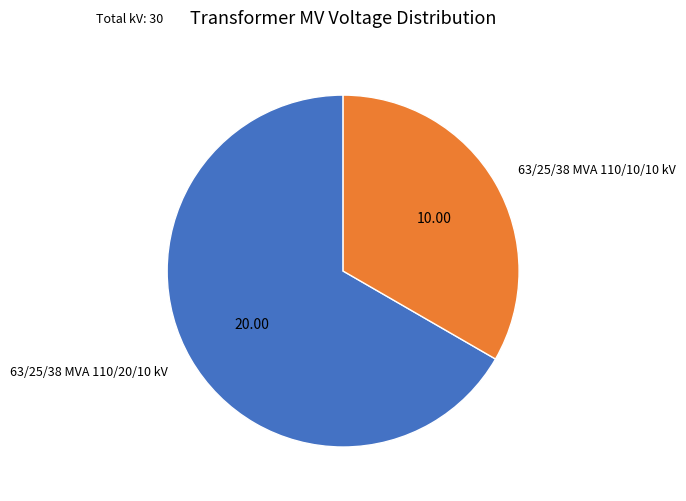

What is the majority slice?

63/25/38 MVA 110/20/10 kV